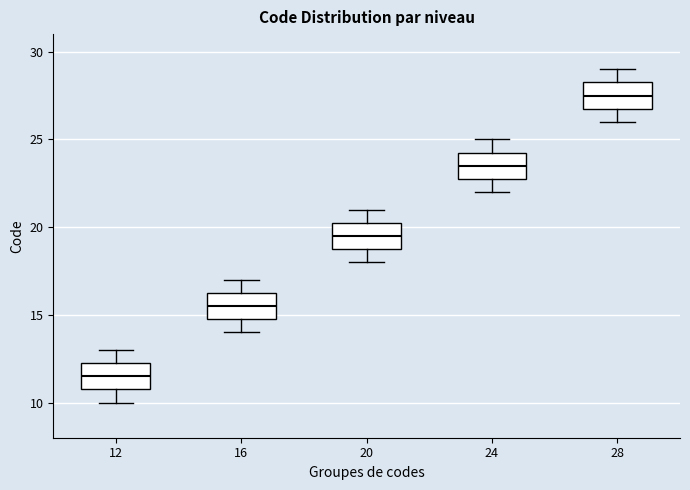

Reading left to right, transcribe this box plot: for each box, give where its median line is, the range the box spans, and where its two whiskers end, as read against the y-axis. The values are not printed on the chart, so give them approximately, as read against the axis.

12: median 11.5, box 11.0 to 12.5, whiskers 10.0 to 13.0
16: median 15.5, box 15.0 to 16.5, whiskers 14.0 to 17.0
20: median 19.5, box 19.0 to 20.5, whiskers 18.0 to 21.0
24: median 23.5, box 23.0 to 24.5, whiskers 22.0 to 25.0
28: median 27.5, box 27.0 to 28.5, whiskers 26.0 to 29.0